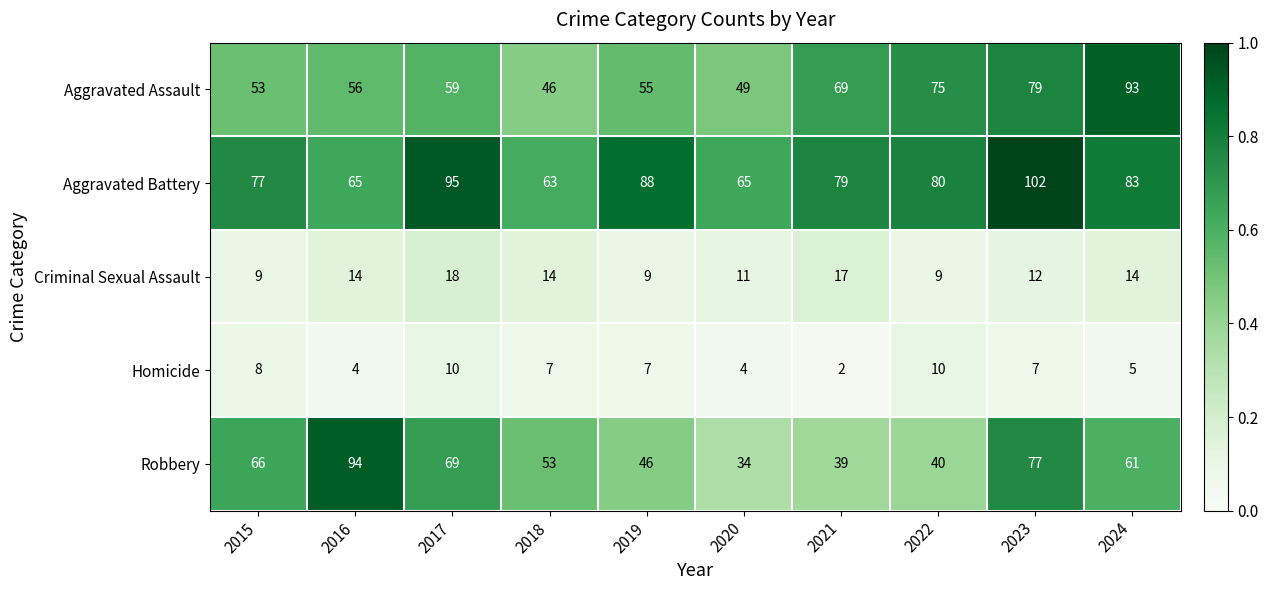

Read the Aggravated Assault value at 2016, to the nearest 5.

55